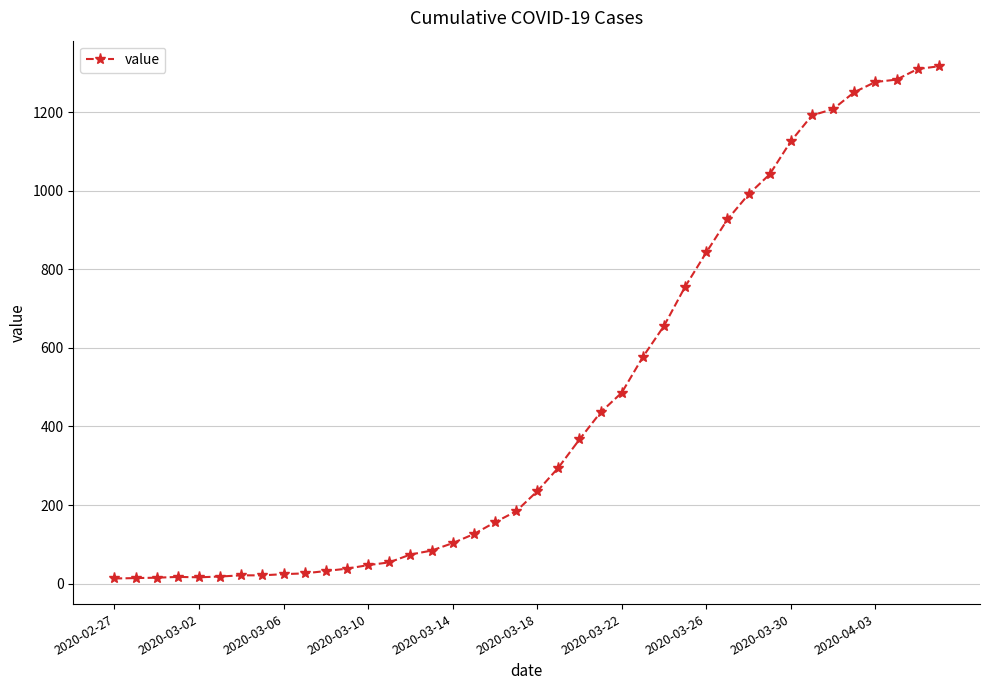

What is the difference between the second highest and minimum values?

1297